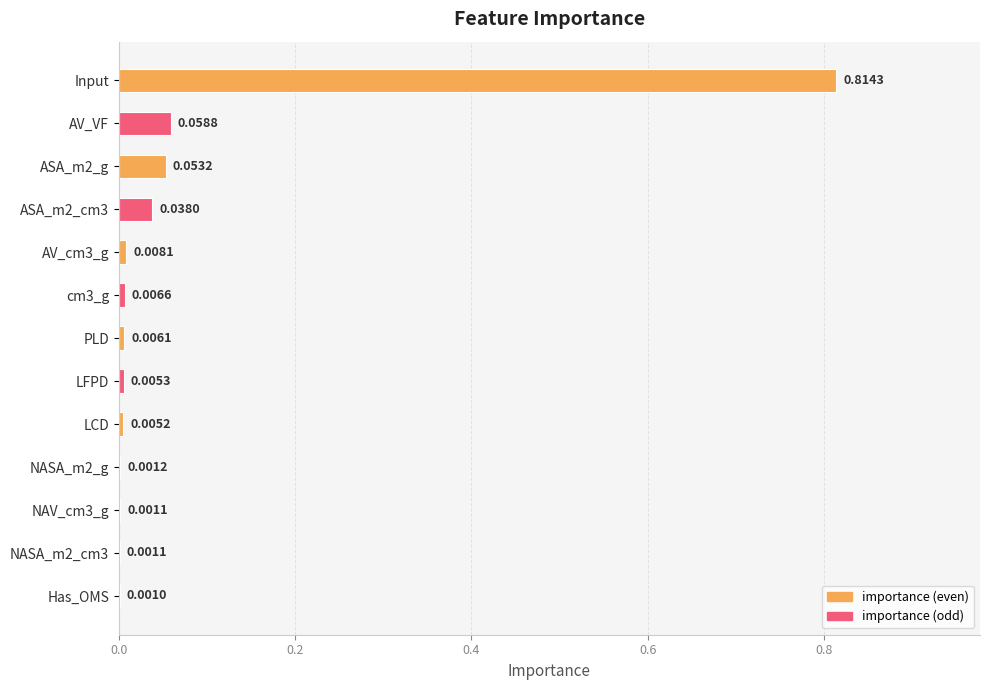

Where is the data nearest to the value 0?

Has_OMS